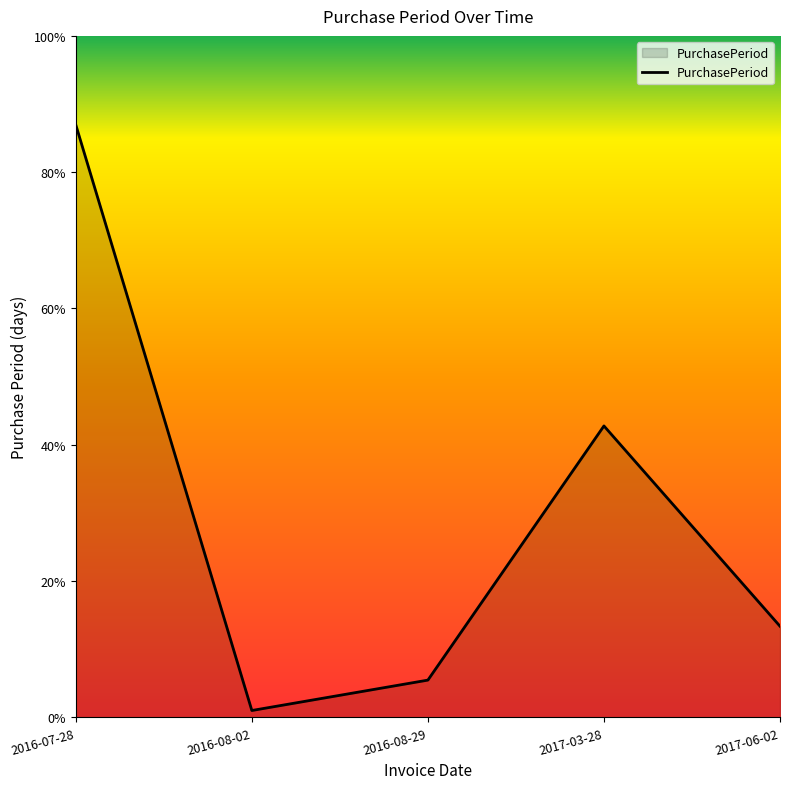

Does the chart have visible grid lines?

No